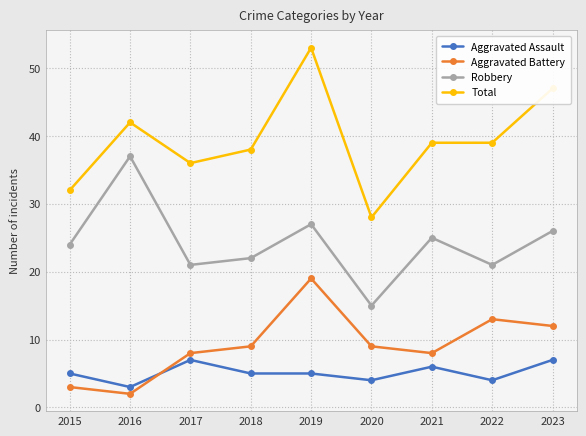

Which series has the widest spread of values?

Total